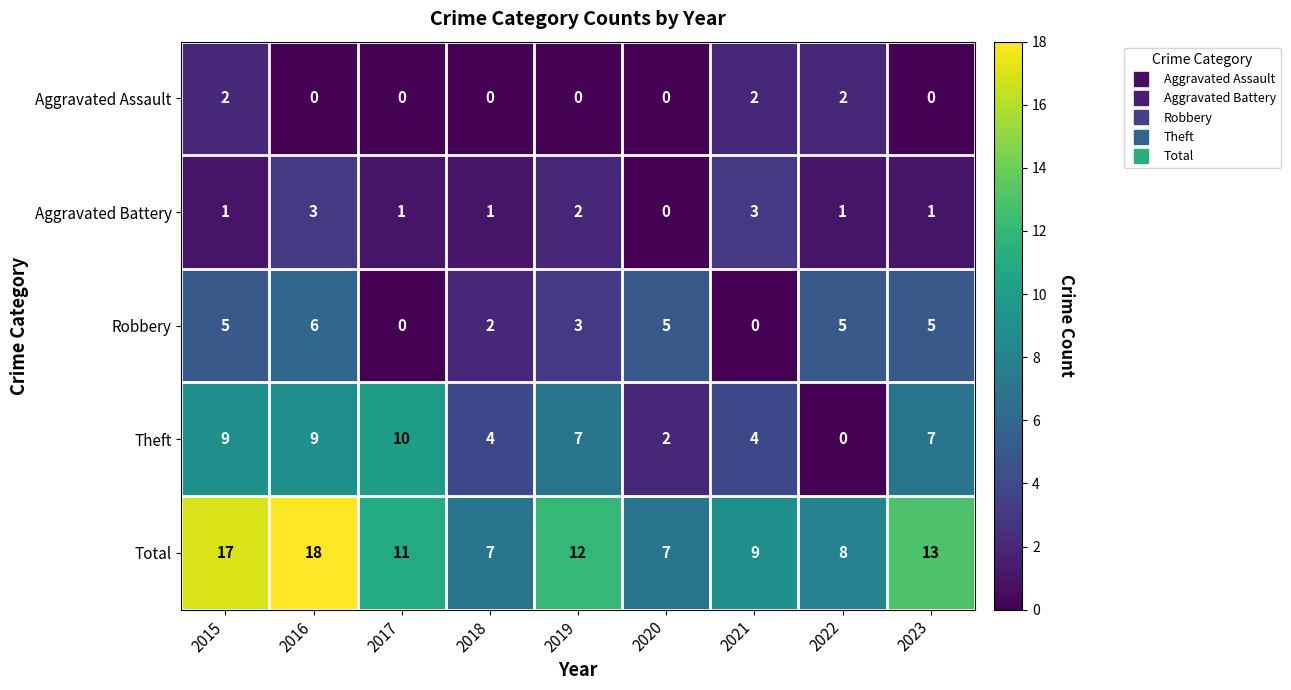

At which label is Total closest to 12?

2019